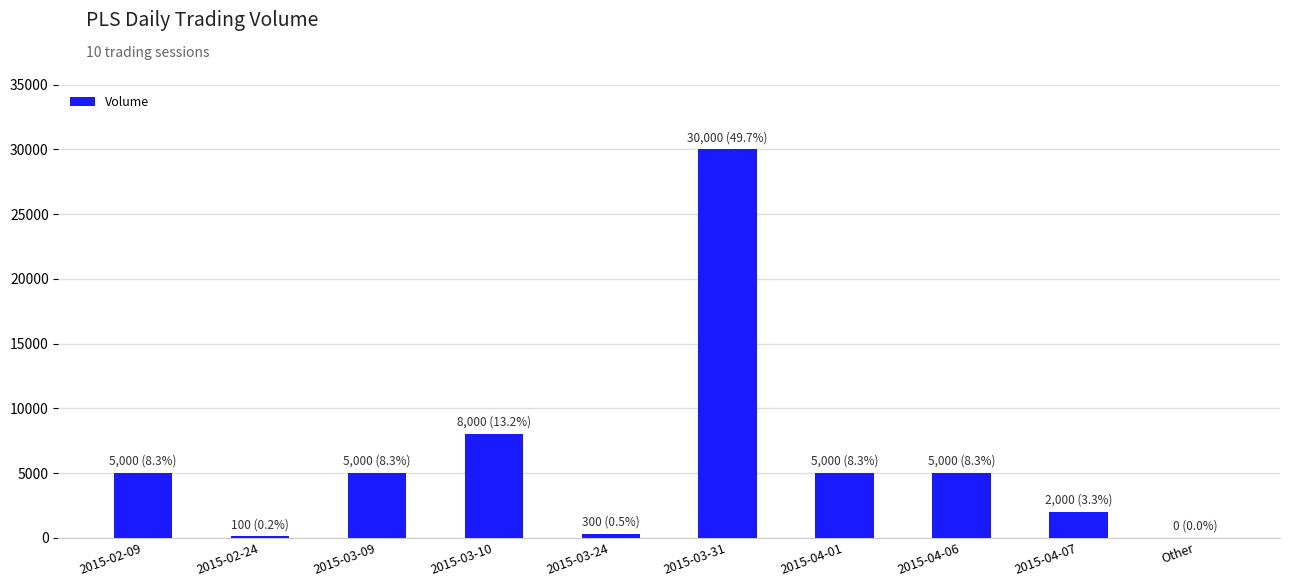

What is the maximum value shown in the chart?

30000